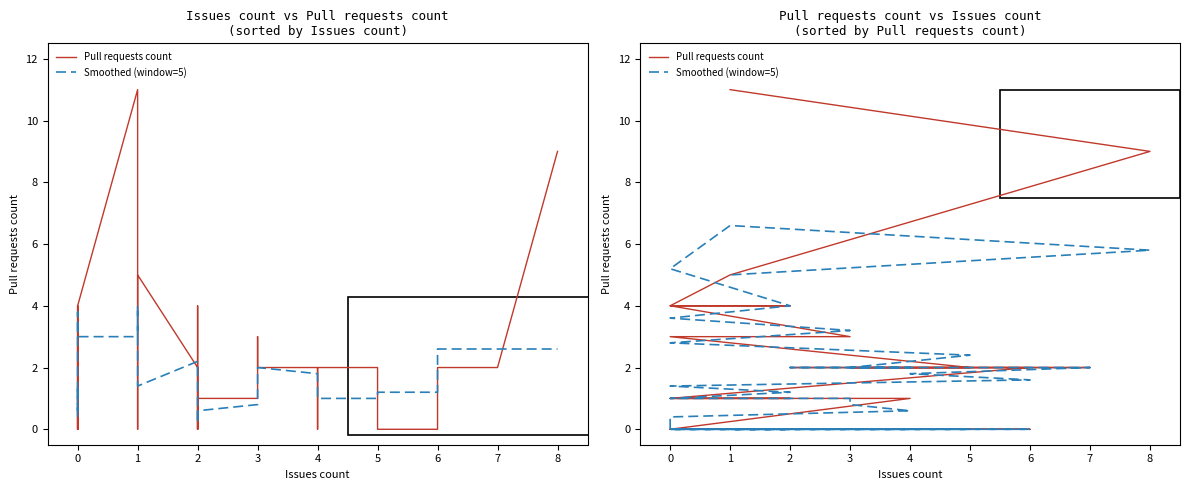

True or false: Pull requests count and Smoothed (window=5) cross at least once.

True